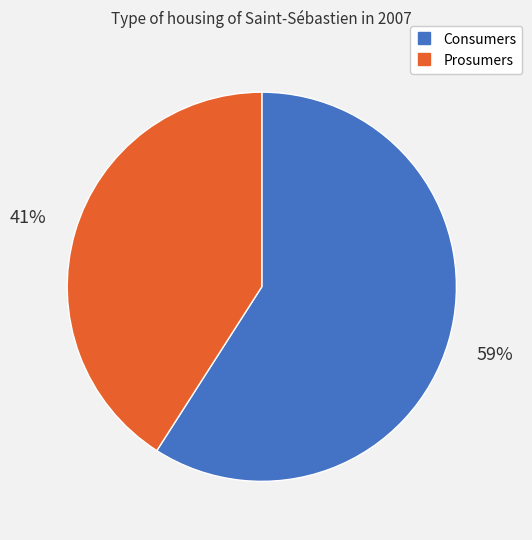

To the nearest percent, what is the difference between the Prosumers and Consumers slice percentages?

18%